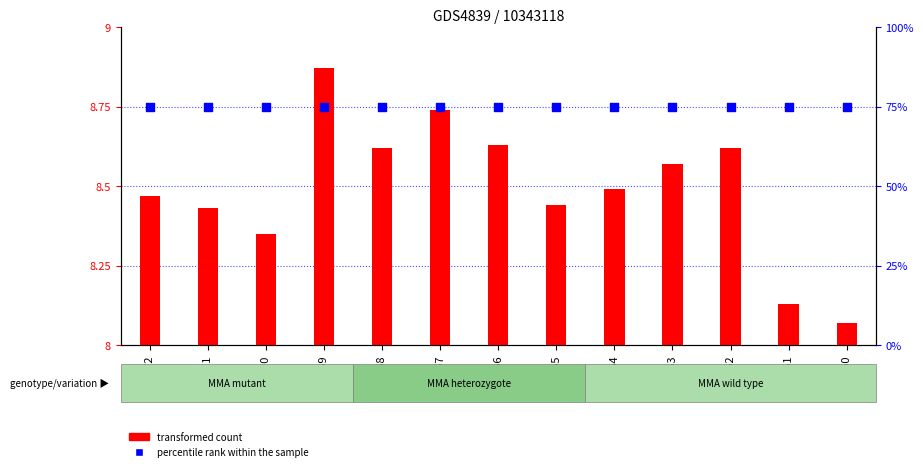

Which series contains the lowest Y value?

transformed count